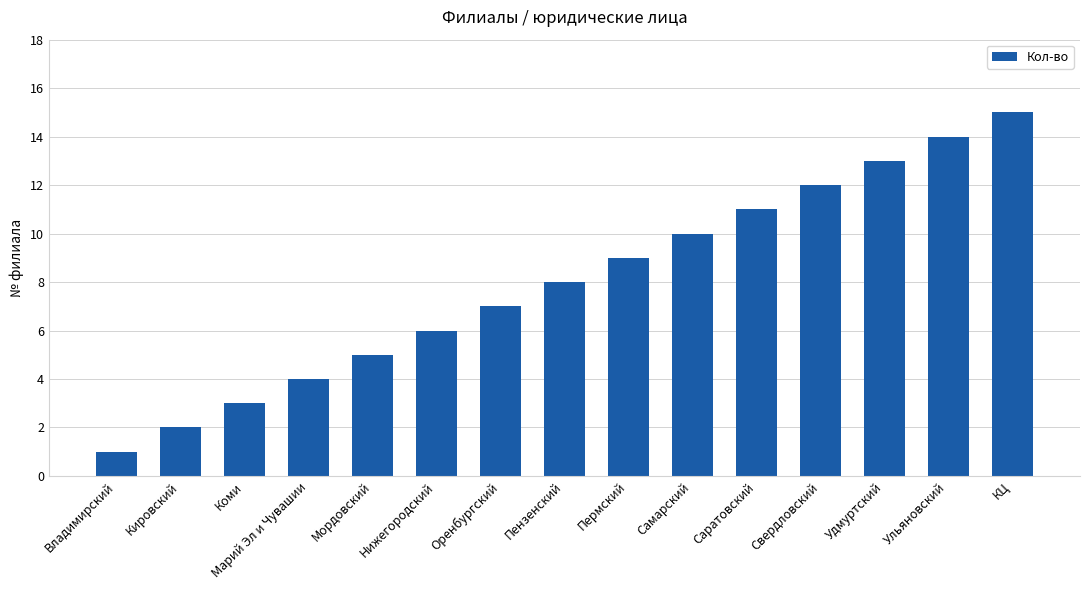

The chart shows a value of 1 at Владимирский. True or false?

True